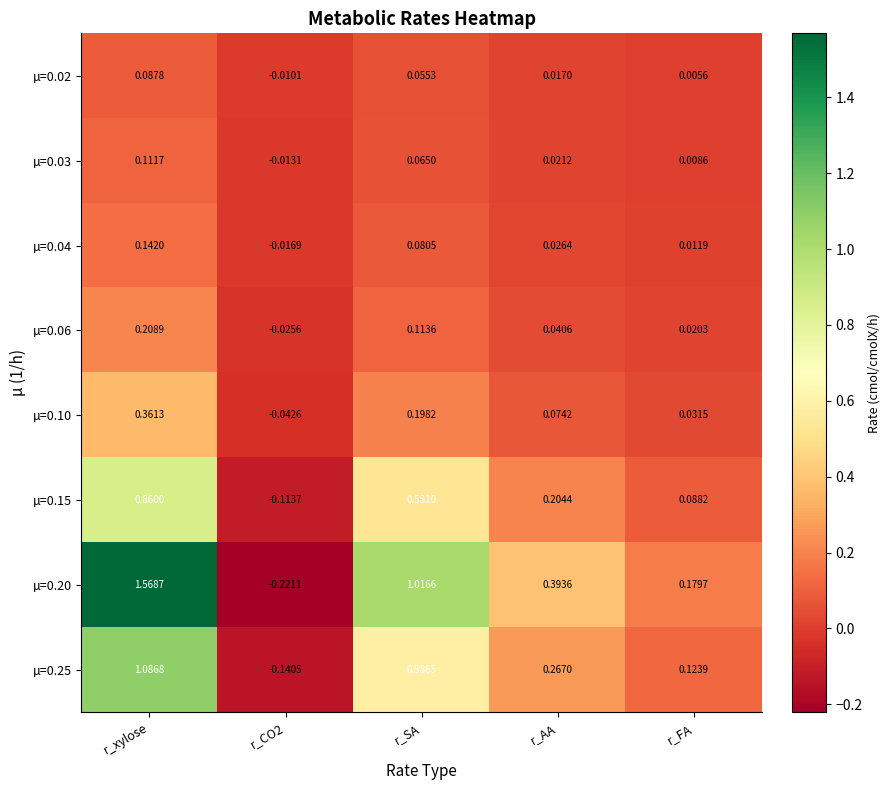

Which series has the widest spread of values?

µ=0.20